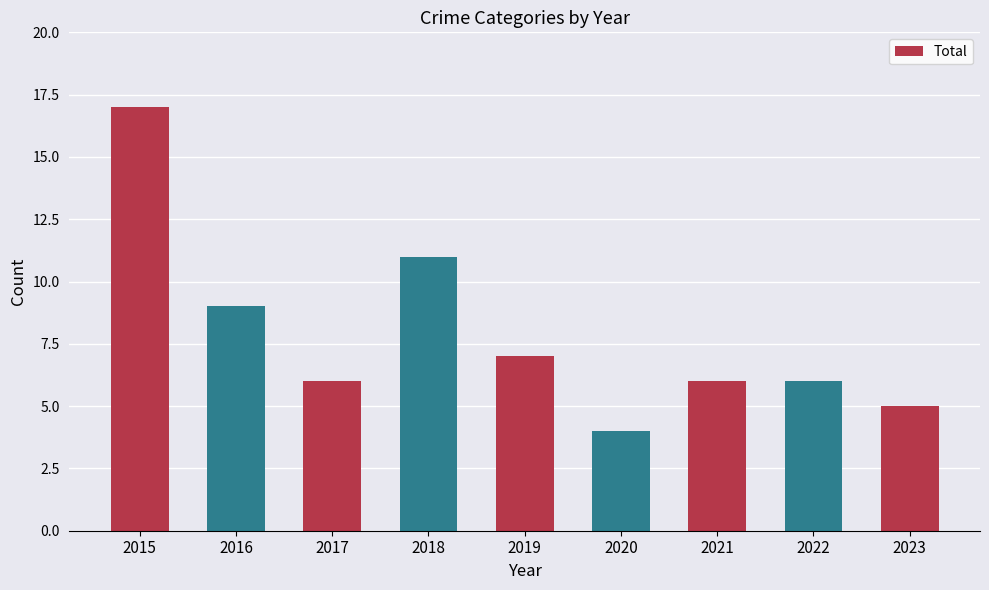

Which label corresponds to the smallest value in the chart?

2020